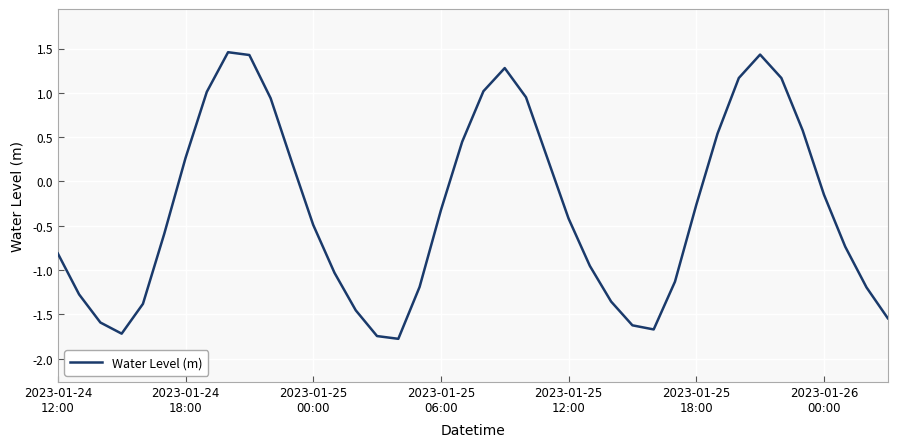

How many lines are shown in the chart?

1